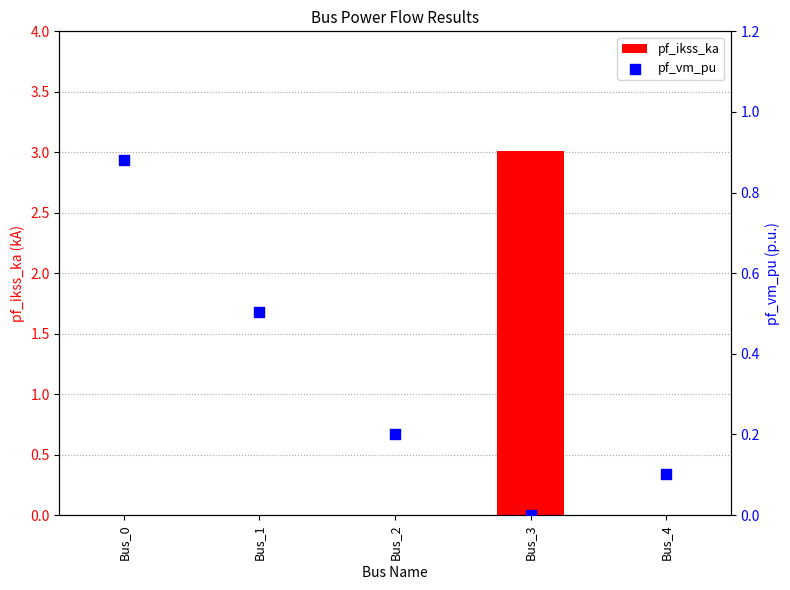

What is the total value across all series at Bus_3?

3.0